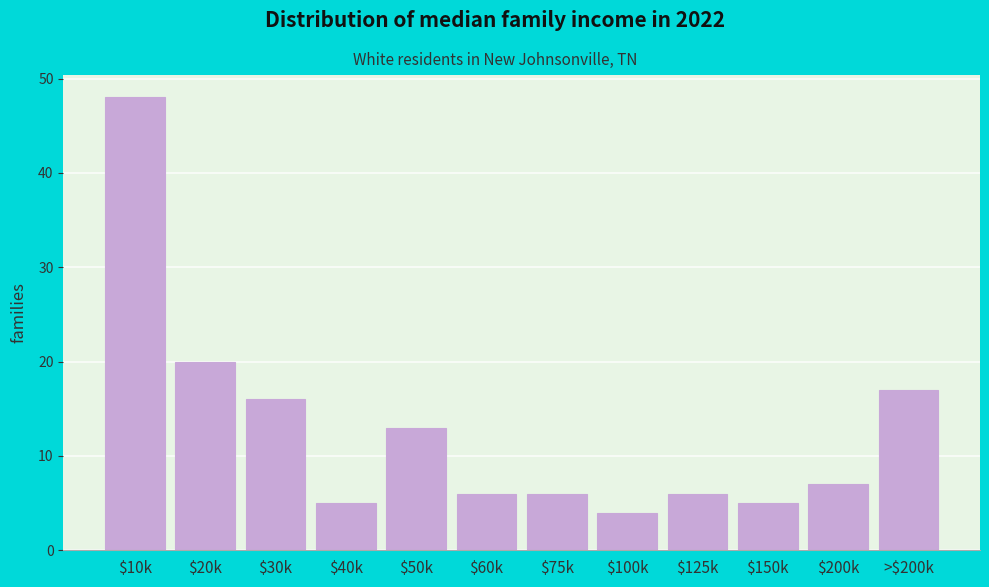

Reading right to left, transcribe all the data shown in this chart.

17	7	5	6	4	6	6	13	5	16	20	48